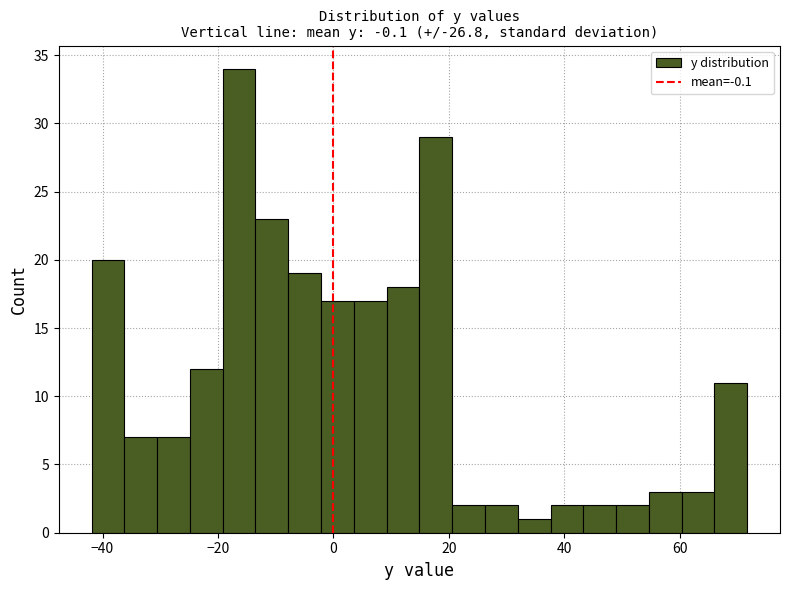

Read against the x-axis, roughly where is the centre of the tallest bar?

-16